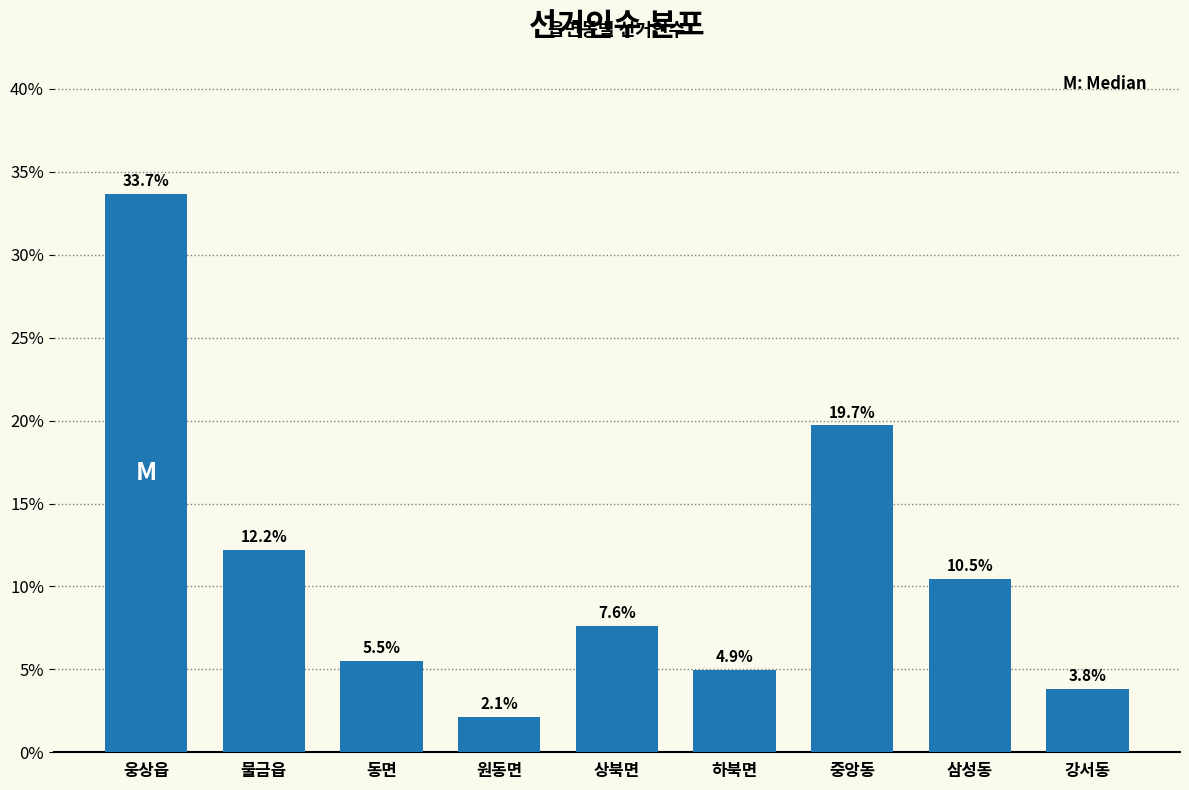

Reading left to right, what are all the values shown in this chart?

웅상읍=33.7	물금읍=12.2	동면=5.5	원동면=2.1	상북면=7.6	하북면=4.9	중앙동=19.7	삼성동=10.5	강서동=3.8